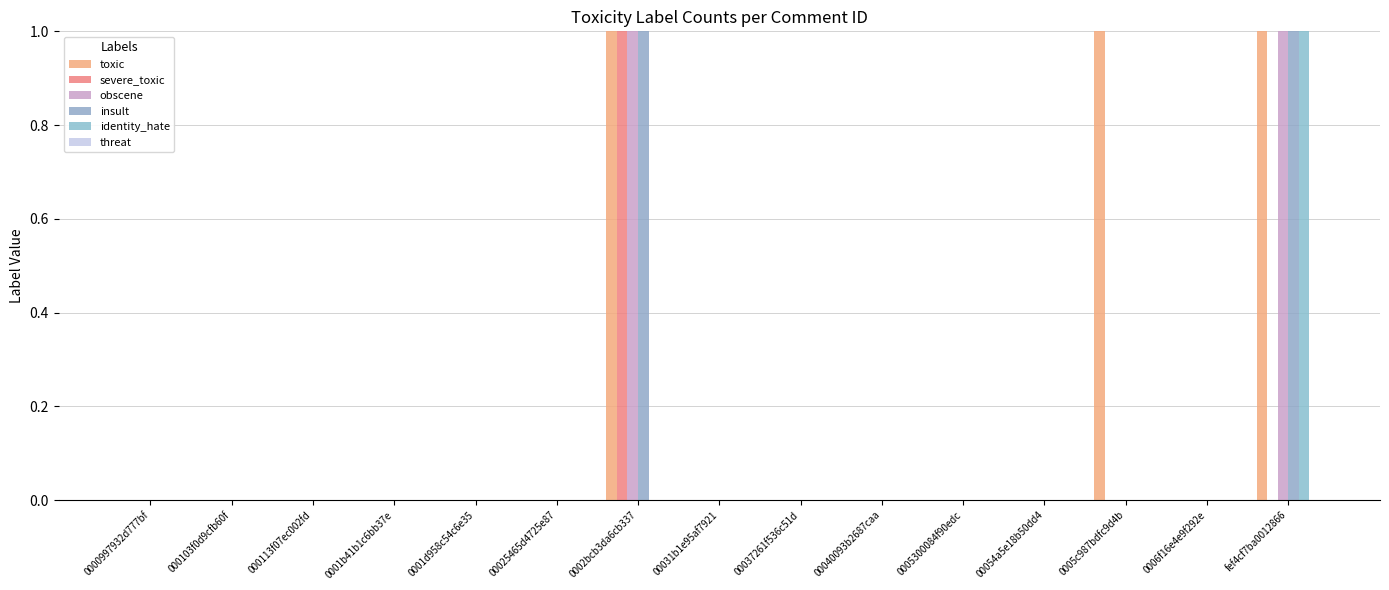

Between 000113f07ec002fd and 0005300084f90edc, which series saw the biggest shift?

toxic